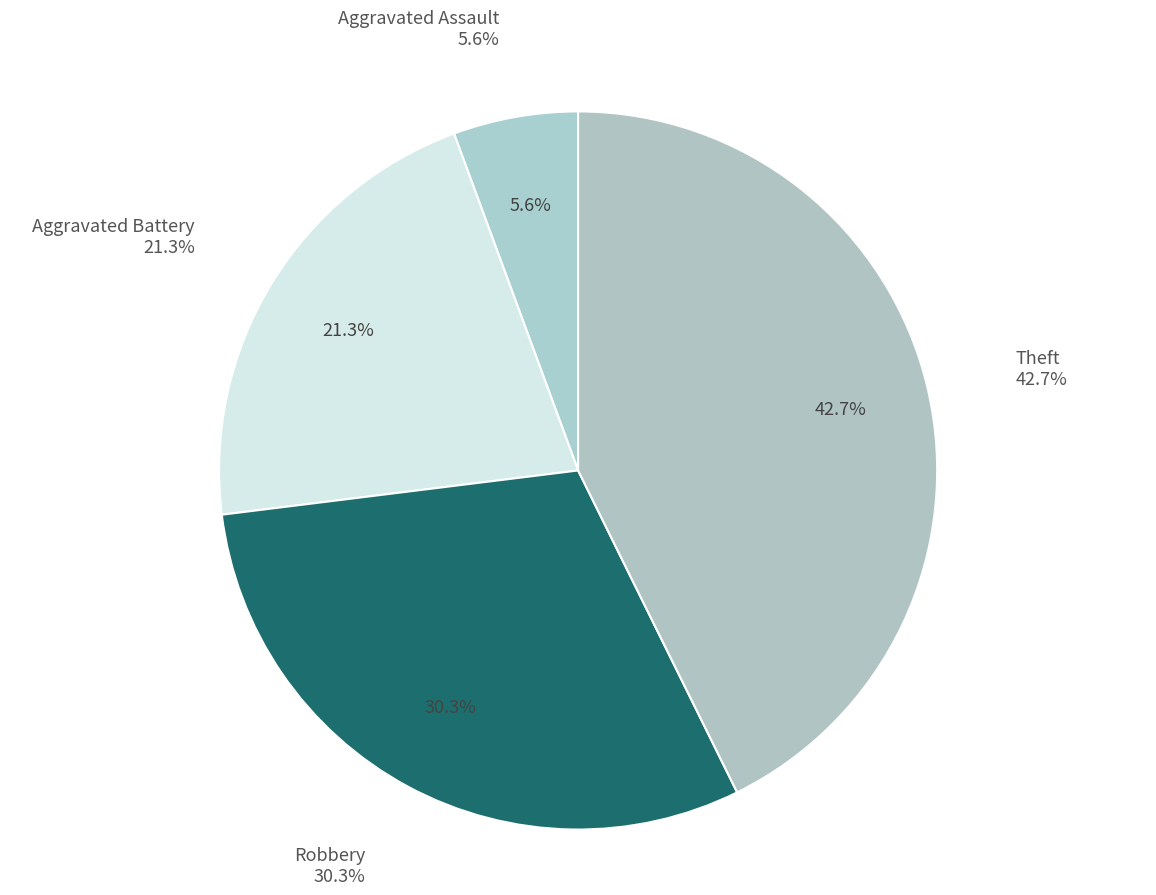

Does Theft account for over 50% of the chart?

No